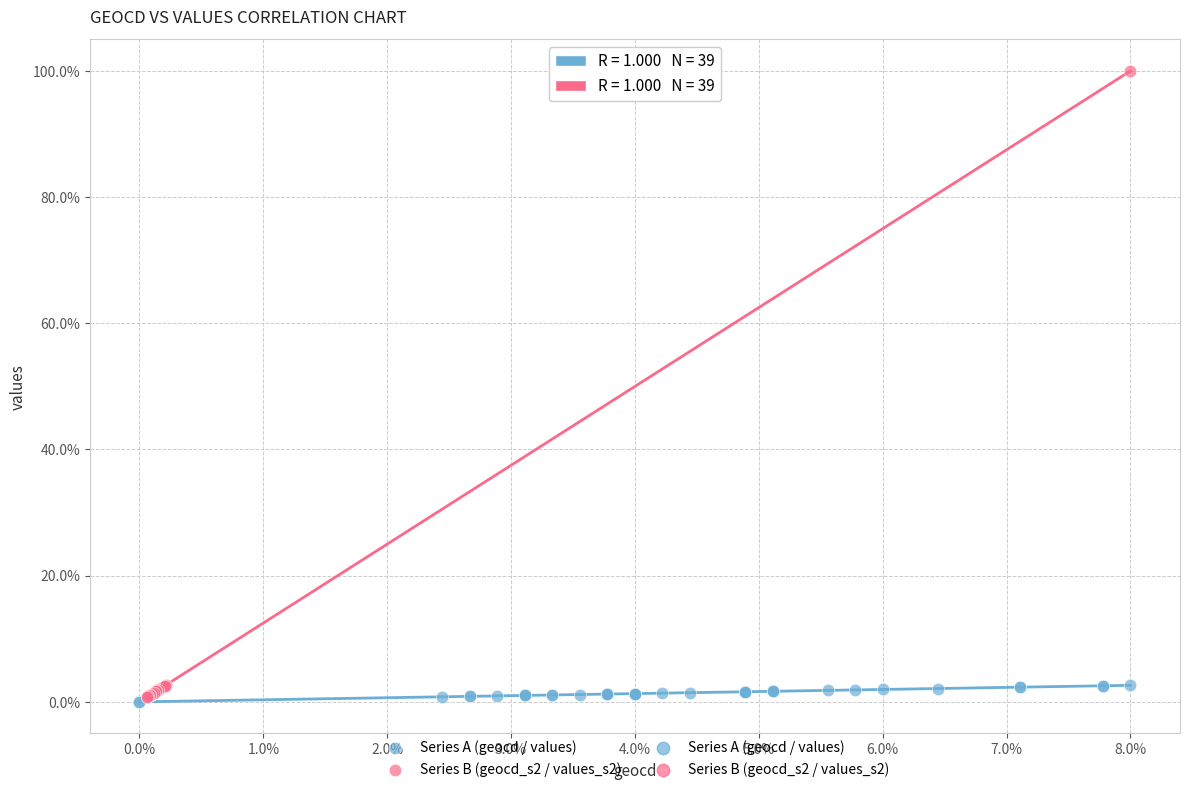

Which series has the largest Y range (max minus min)?

Series B (geocd_s2 / values_s2)